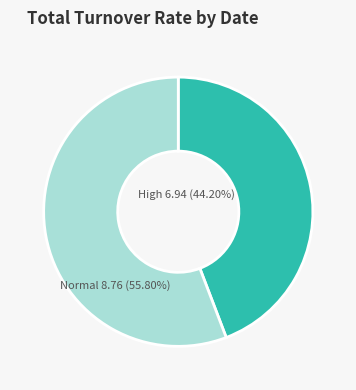

Is there any slice that represents more than half of the pie?

Yes